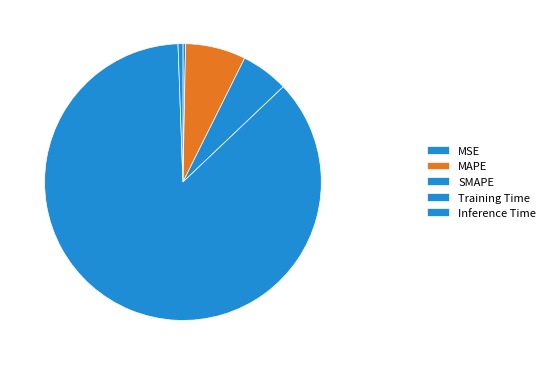

What is the largest slice in the pie chart?

Training Time